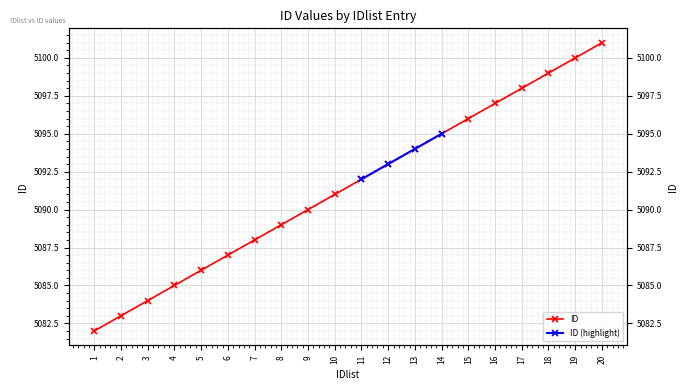

What is the minimum value shown in the chart?

5082